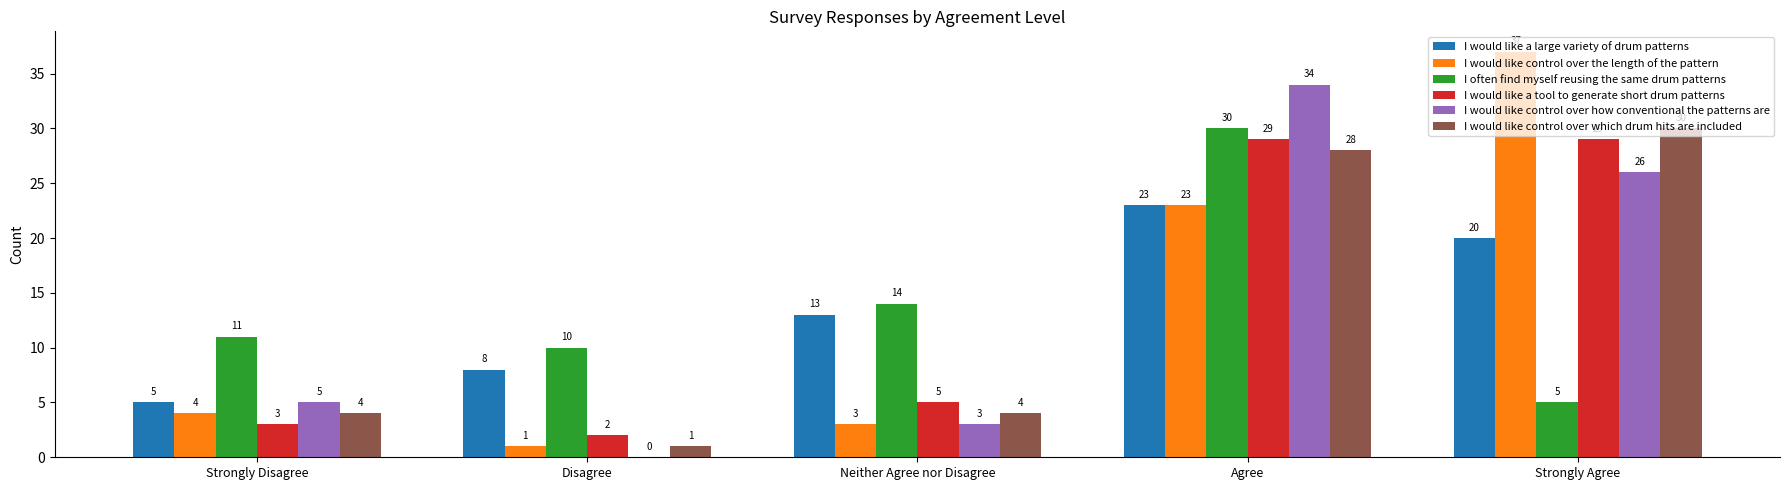

The I would like a large variety of drum patterns series shows 9 at Strongly Disagree. True or false?

False